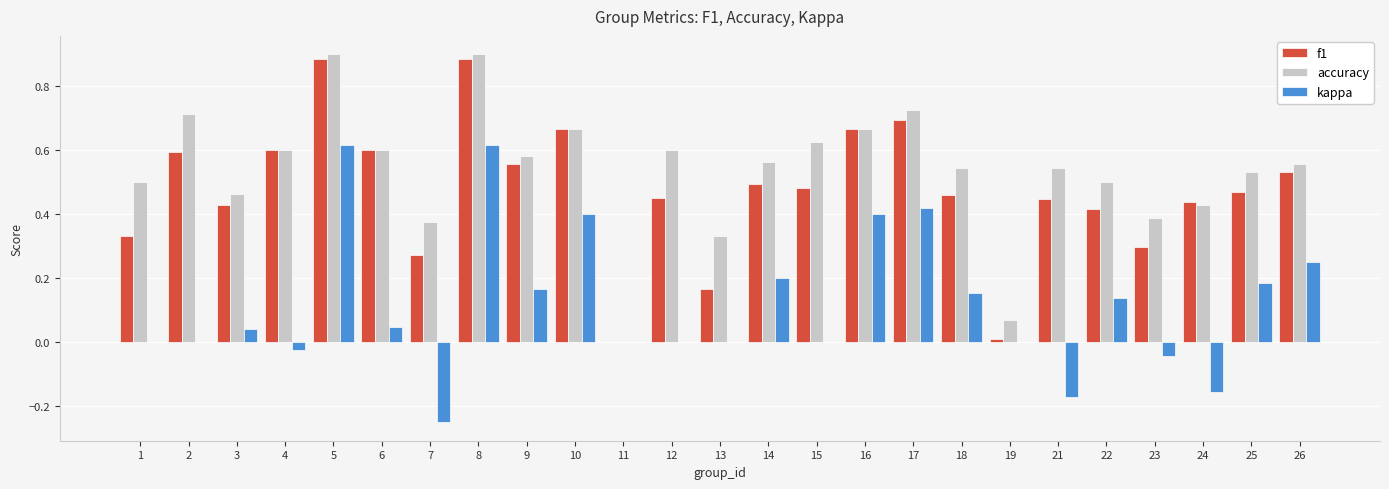

Where is accuracy nearest to the value 0?

11